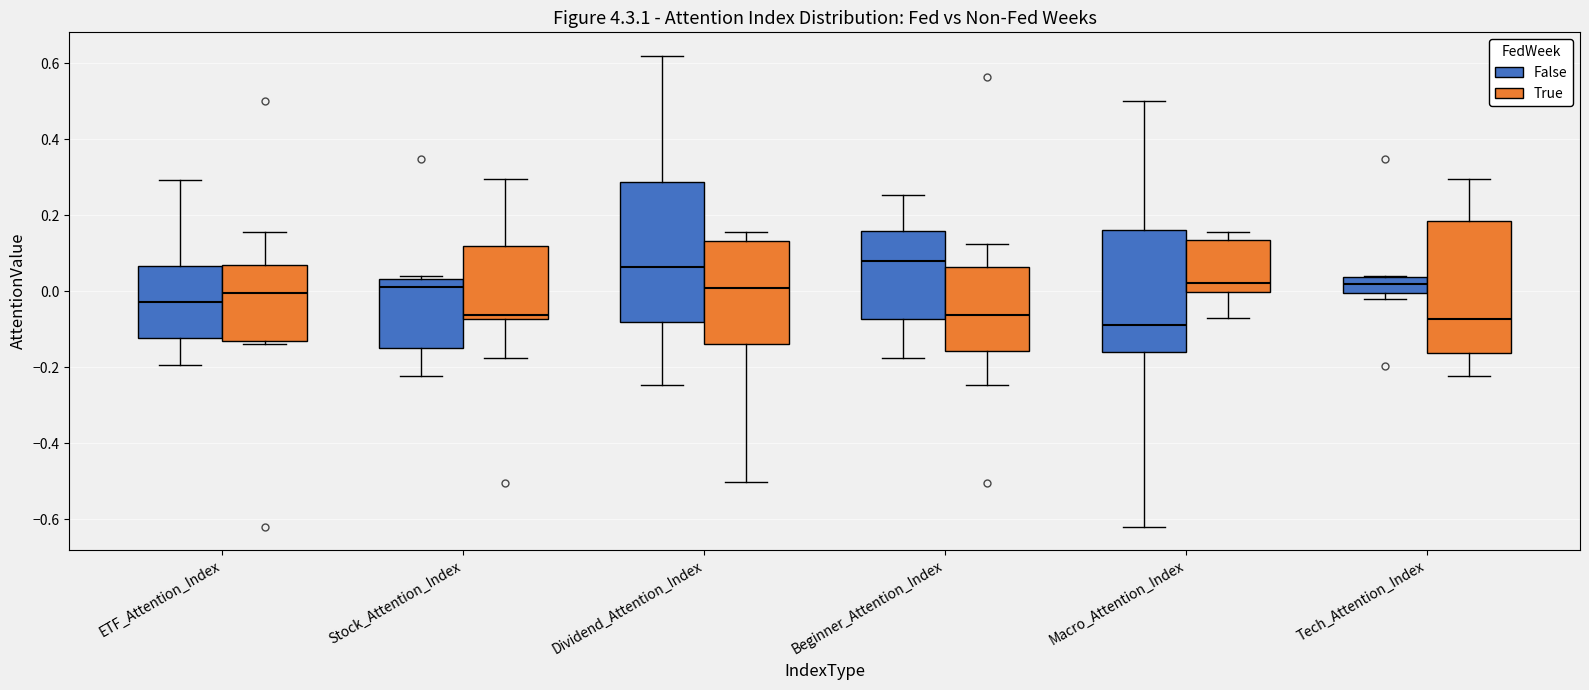

Reading left to right, read every box against the y-axis: the position of its median line, the range the box covers, and the ends of its whiskers. The values are not printed on the chart, so give them approximately, as read against the axis.

ETF_Attention_Index (False): median -0.02, box -0.12 to 0.06, whiskers -0.20 to 0.30
ETF_Attention_Index (True): median 0.00, box -0.14 to 0.06, whiskers -0.14 (just below the box's lower edge) to 0.16
Stock_Attention_Index (False): median 0.02, box -0.16 to 0.04, whiskers -0.22 to 0.04 (just above the box's upper edge)
Stock_Attention_Index (True): median -0.06, box -0.08 to 0.12, whiskers -0.18 to 0.30
Dividend_Attention_Index (False): median 0.06, box -0.08 to 0.28, whiskers -0.24 to 0.62
Dividend_Attention_Index (True): median 0.00, box -0.14 to 0.14, whiskers -0.50 to 0.16
Beginner_Attention_Index (False): median 0.08, box -0.08 to 0.16, whiskers -0.18 to 0.26
Beginner_Attention_Index (True): median -0.06, box -0.16 to 0.06, whiskers -0.24 to 0.12
Macro_Attention_Index (False): median -0.08, box -0.16 to 0.16, whiskers -0.62 to 0.50
Macro_Attention_Index (True): median 0.02, box 0.00 to 0.14, whiskers -0.06 to 0.16
Tech_Attention_Index (False): median 0.02, box 0.00 to 0.04, whiskers -0.02 to 0.04
Tech_Attention_Index (True): median -0.08, box -0.16 to 0.18, whiskers -0.22 to 0.30